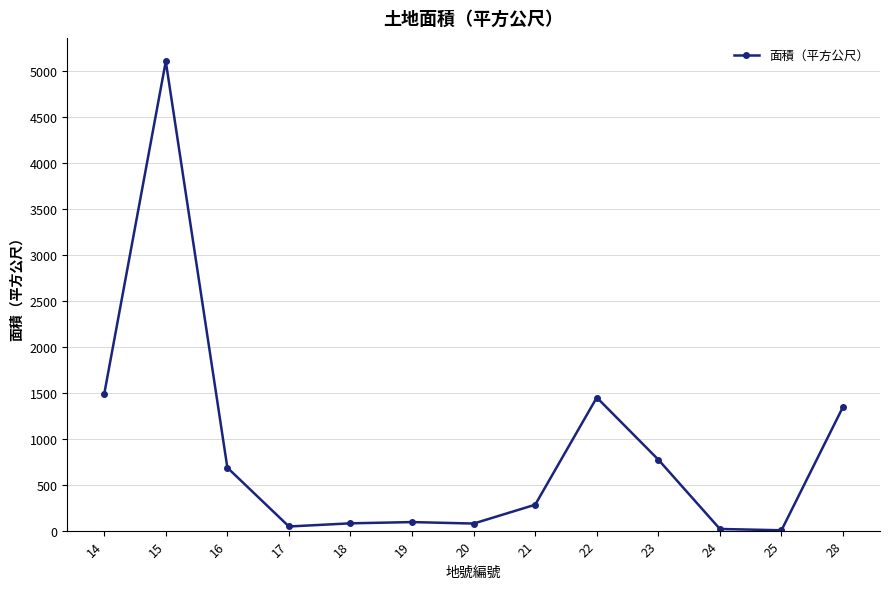

How many values are below 282?

6